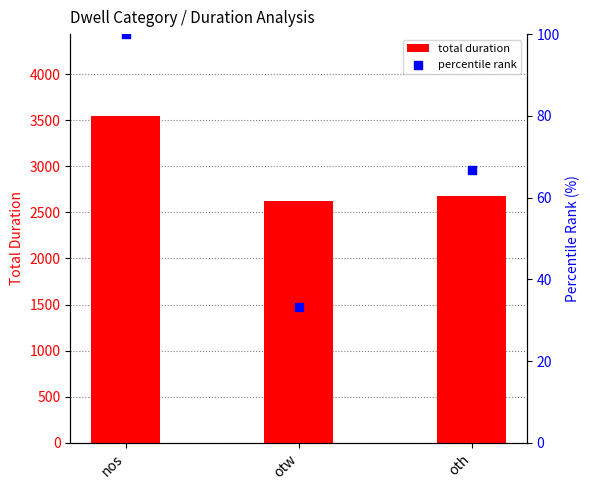

At which category is the sum across all series the highest?

nos